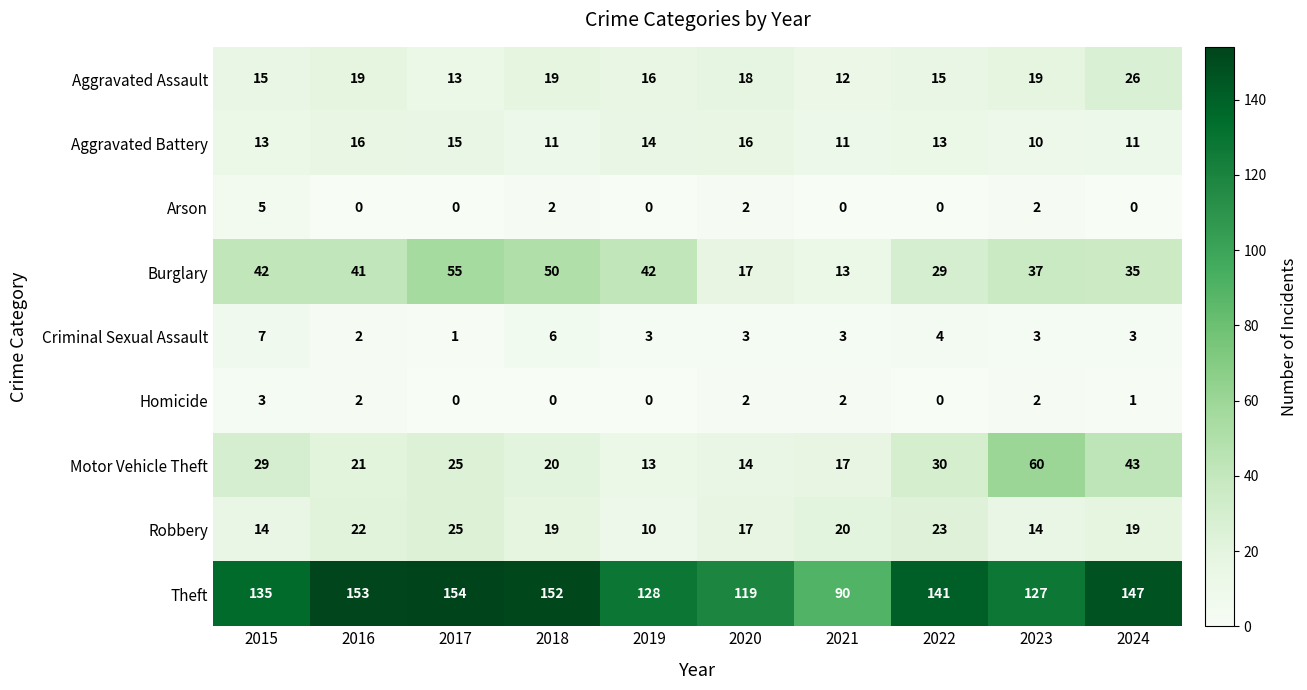

How many series are shown in this chart?

9